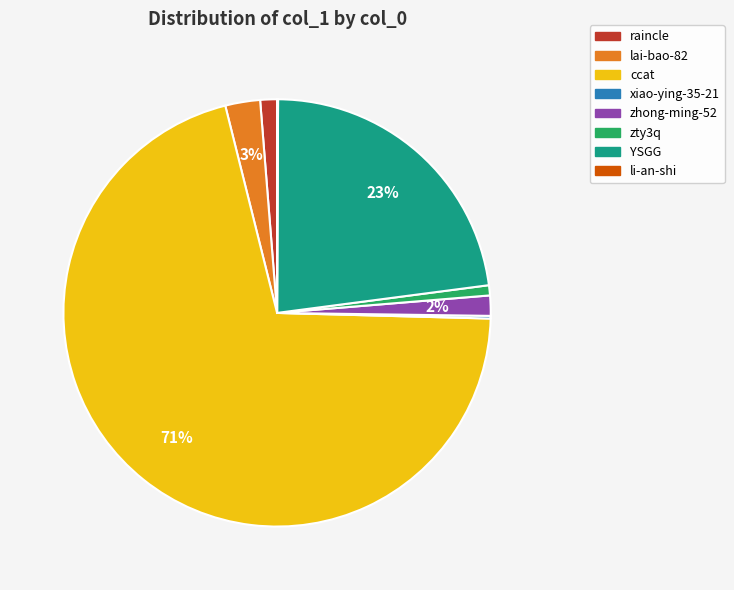

Which category has the biggest portion of the pie?

ccat